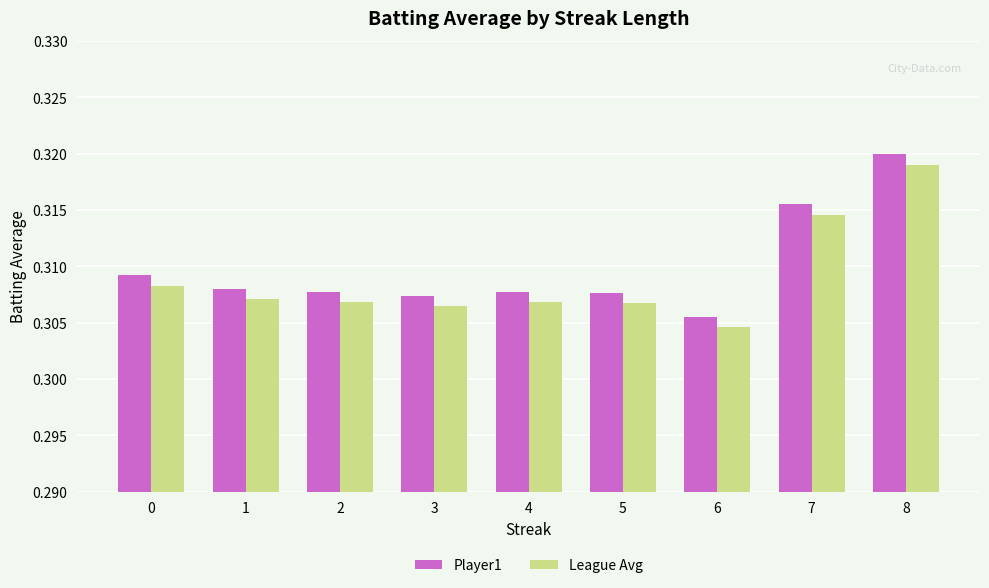

The League Avg series shows 0.2 at 4. True or false?

False